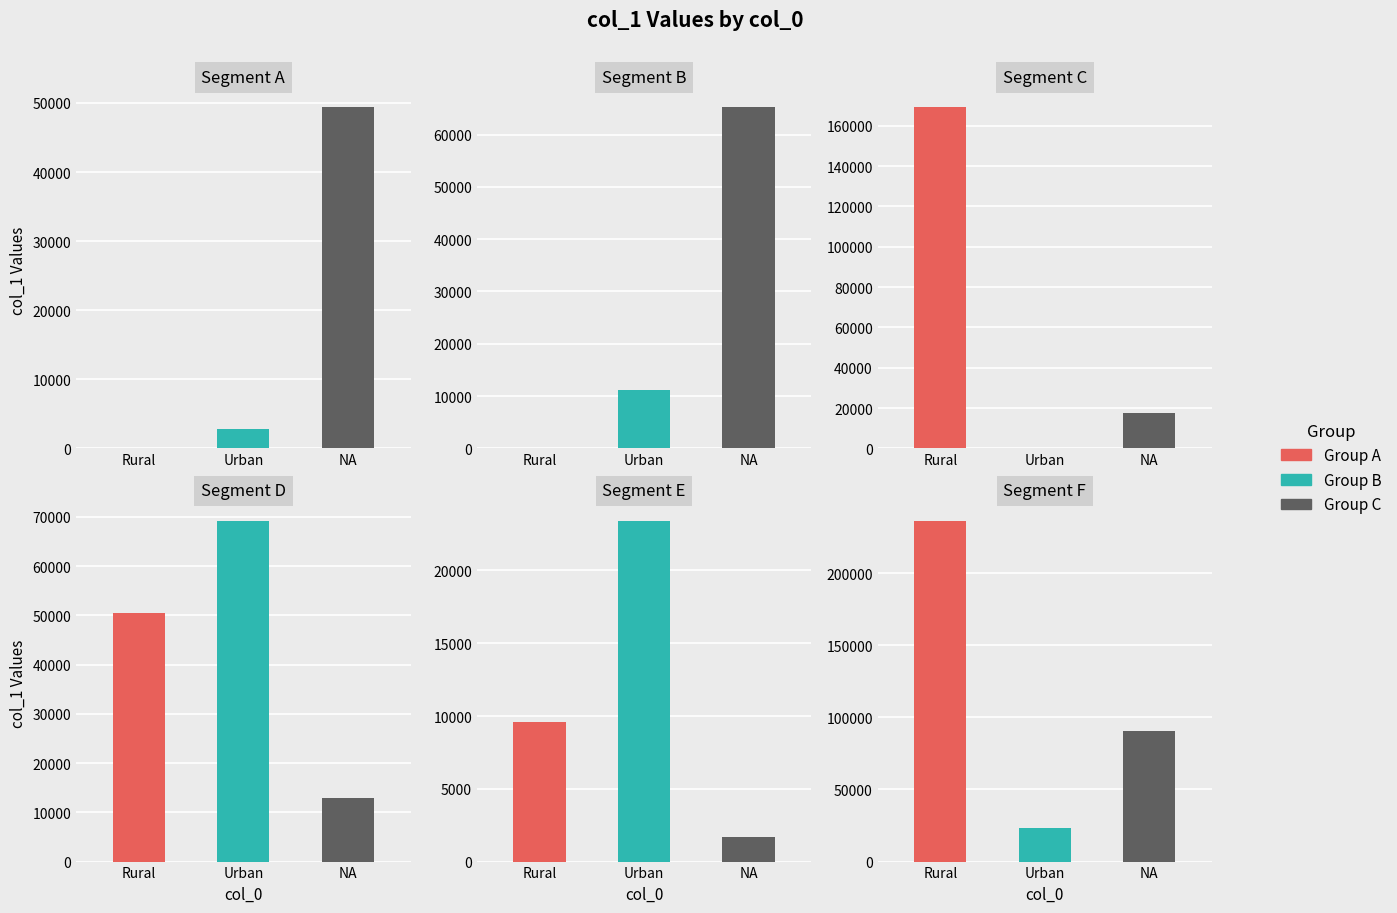

What is the minimum value shown in the chart?

15